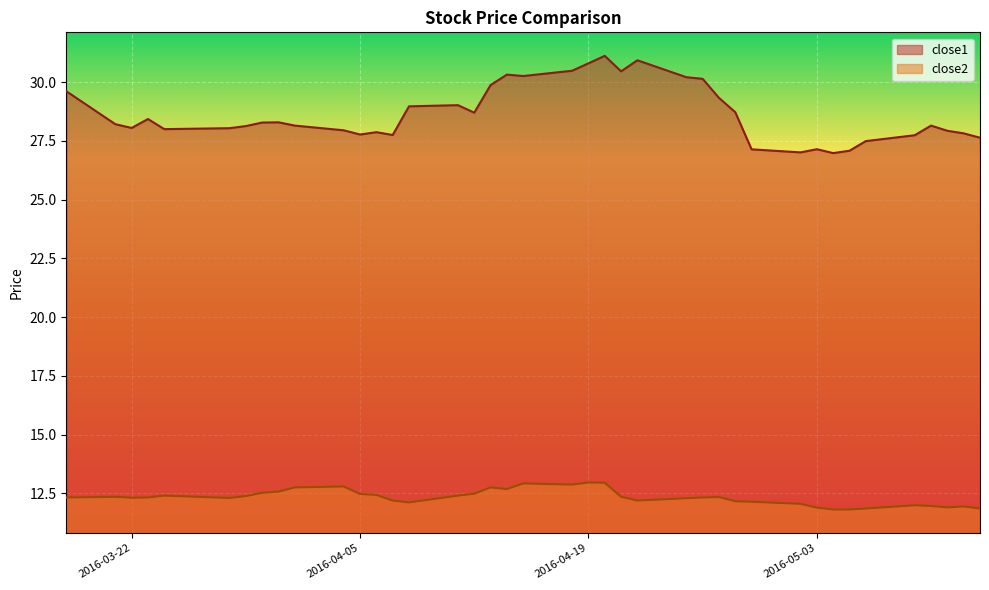

What is the smallest value displayed?

11.8